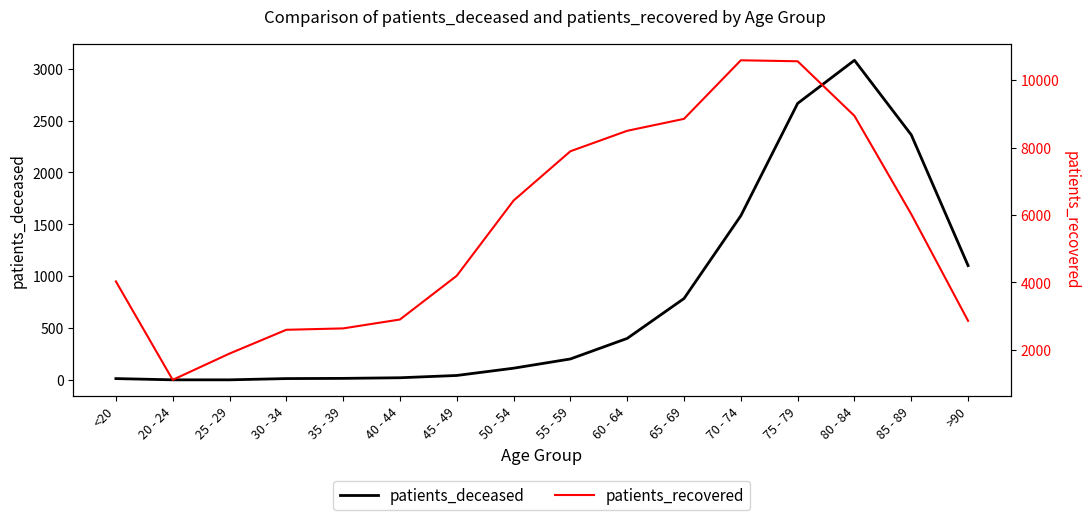

List the series in order of their overall mean, highest first.

patients_recovered, patients_deceased